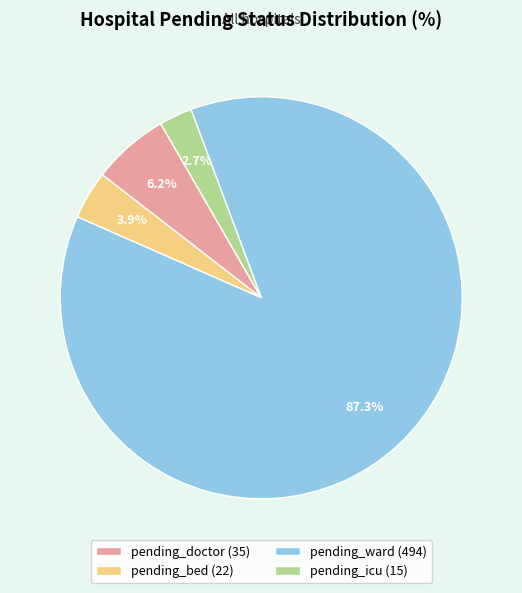

What percentage do pending_icu (15) and pending_ward (494) together represent?

89.9%